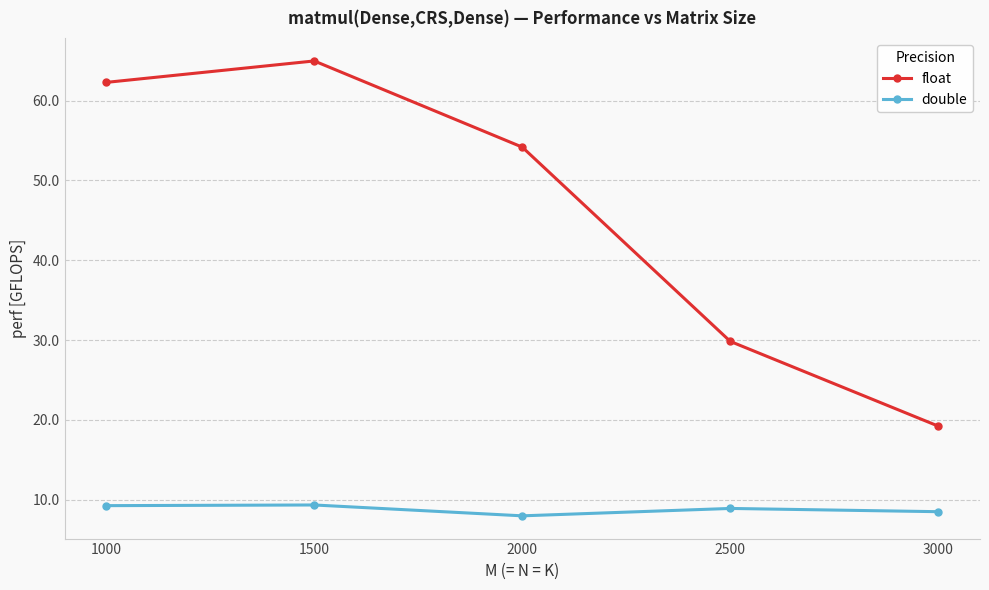

What is the total value across all series at 2500?

38.7